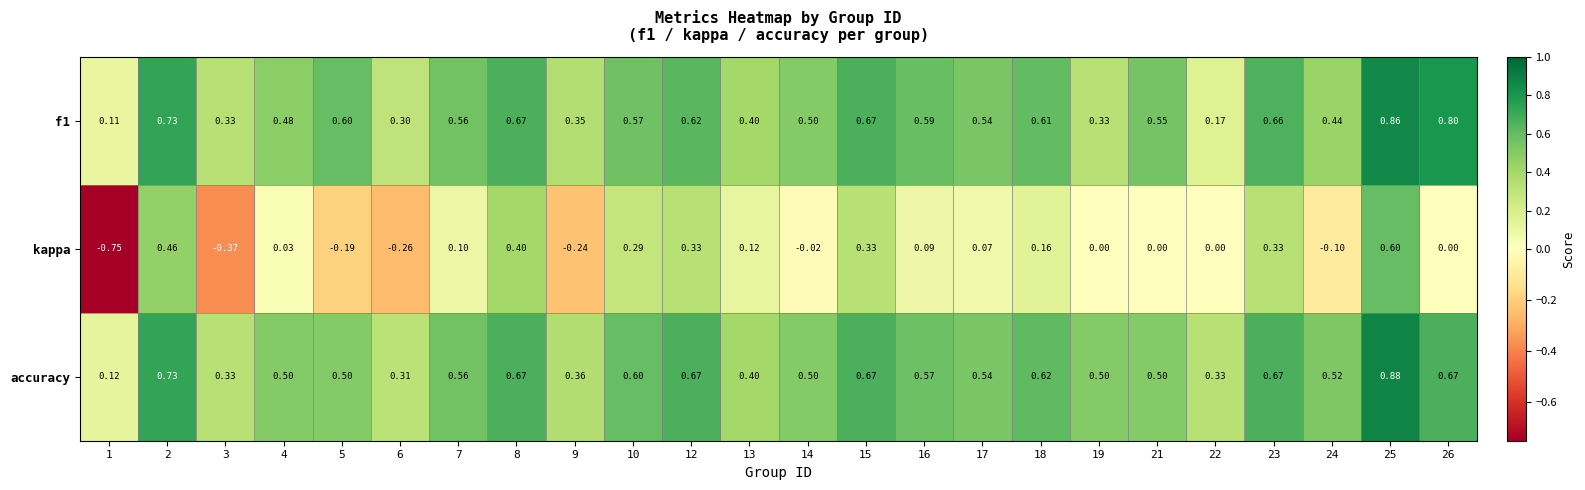

Is the value of kappa at 13 greater than the value of f1 at 2?

No